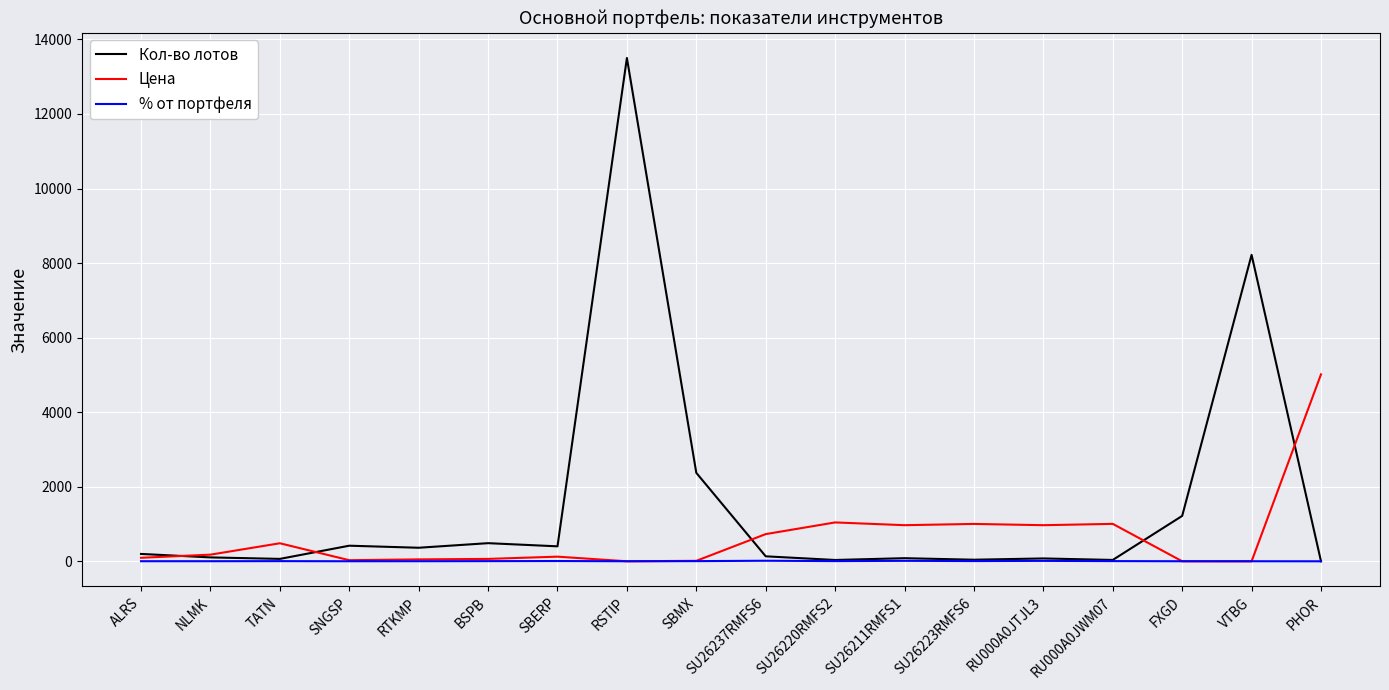

Rank the series by their average value, from lowest to highest.

% от портфеля, Цена, Кол-во лотов